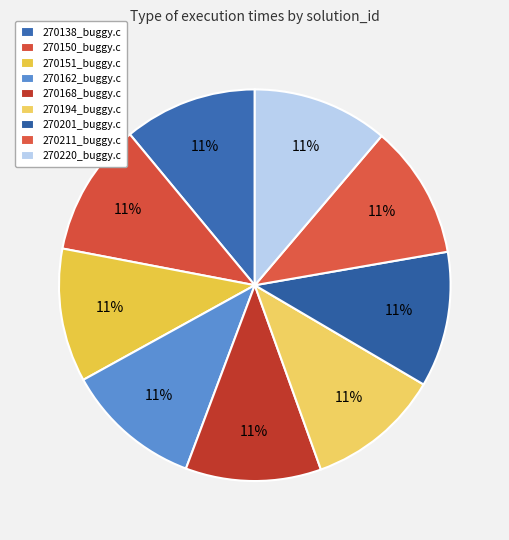

Count the number of slices in the pie.

9